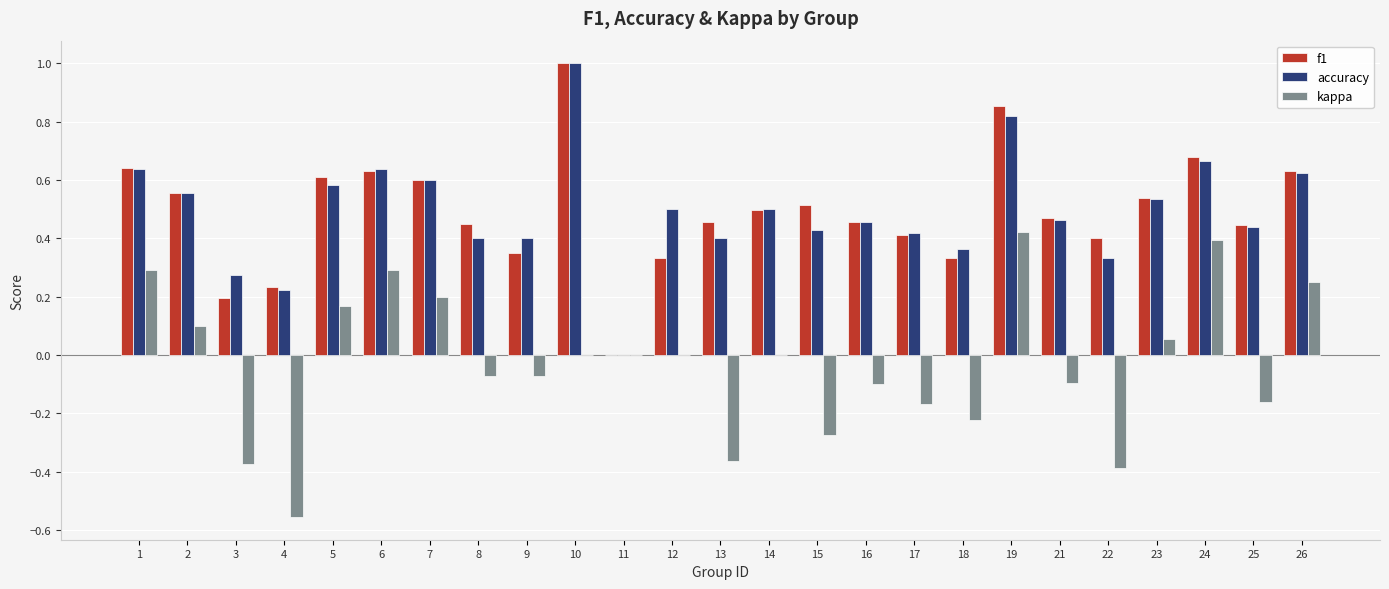

What is the total value across all series at 1?

1.6